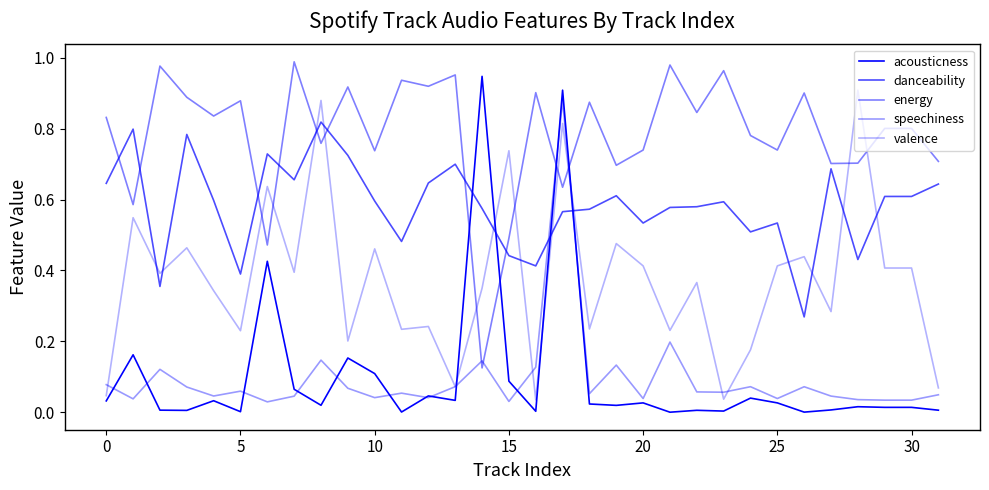

What is the lowest value of the energy series?

0.1